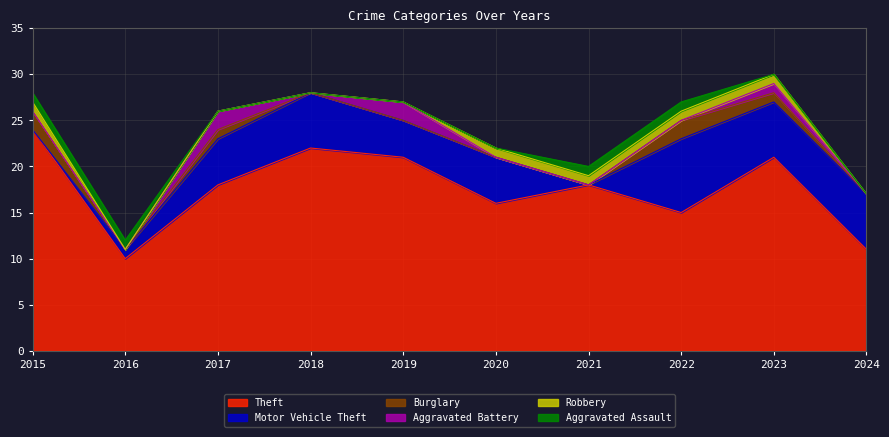

How many times do Motor Vehicle Theft and Burglary cross each other?

1